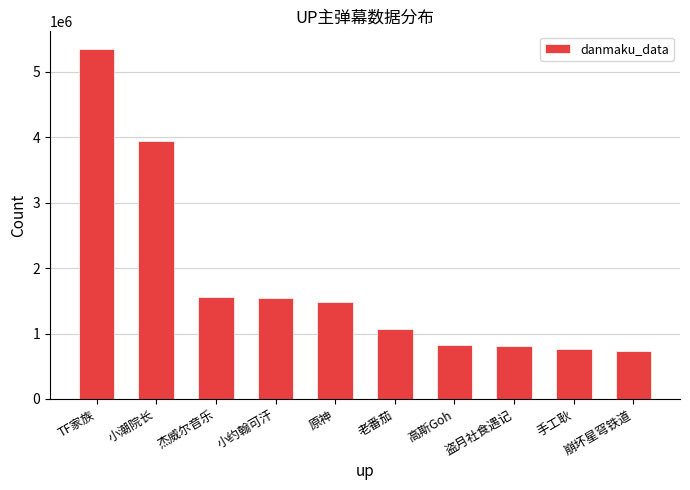

What is the change in value from 老番茄 to 高斯Goh?

-251169